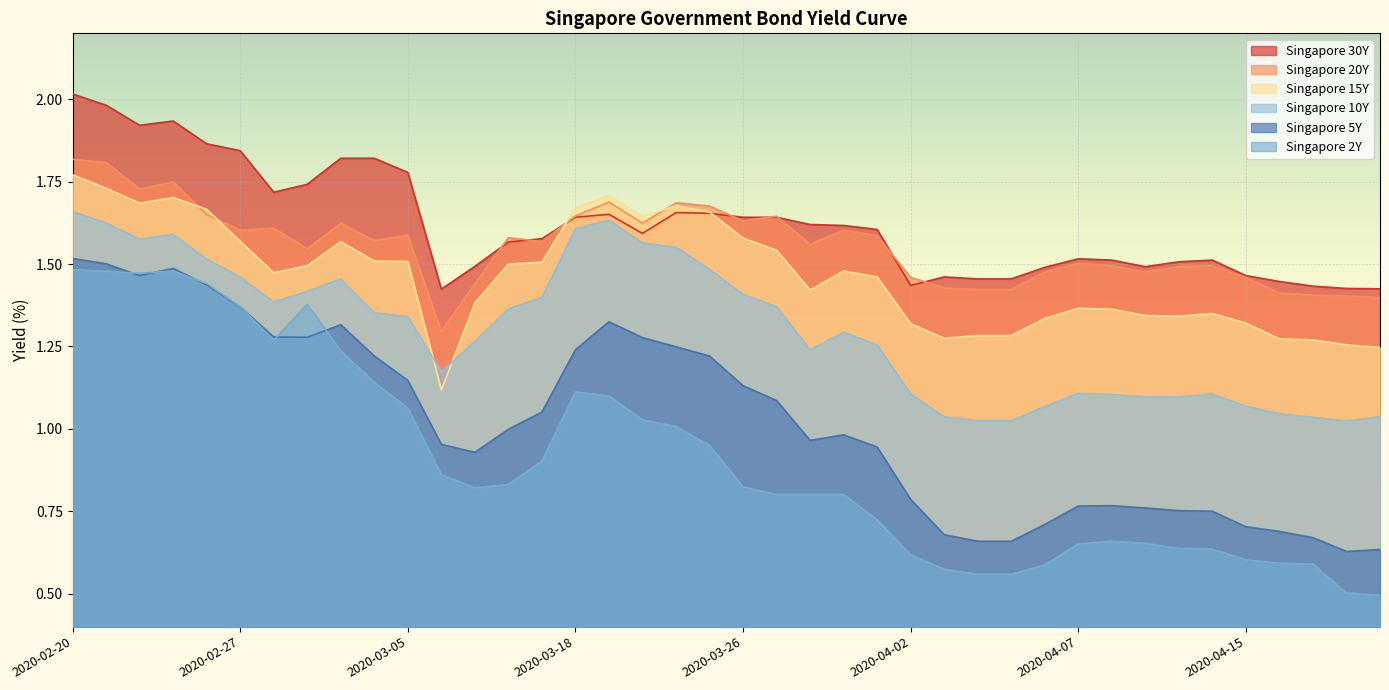

How many lines are shown in the chart?

6